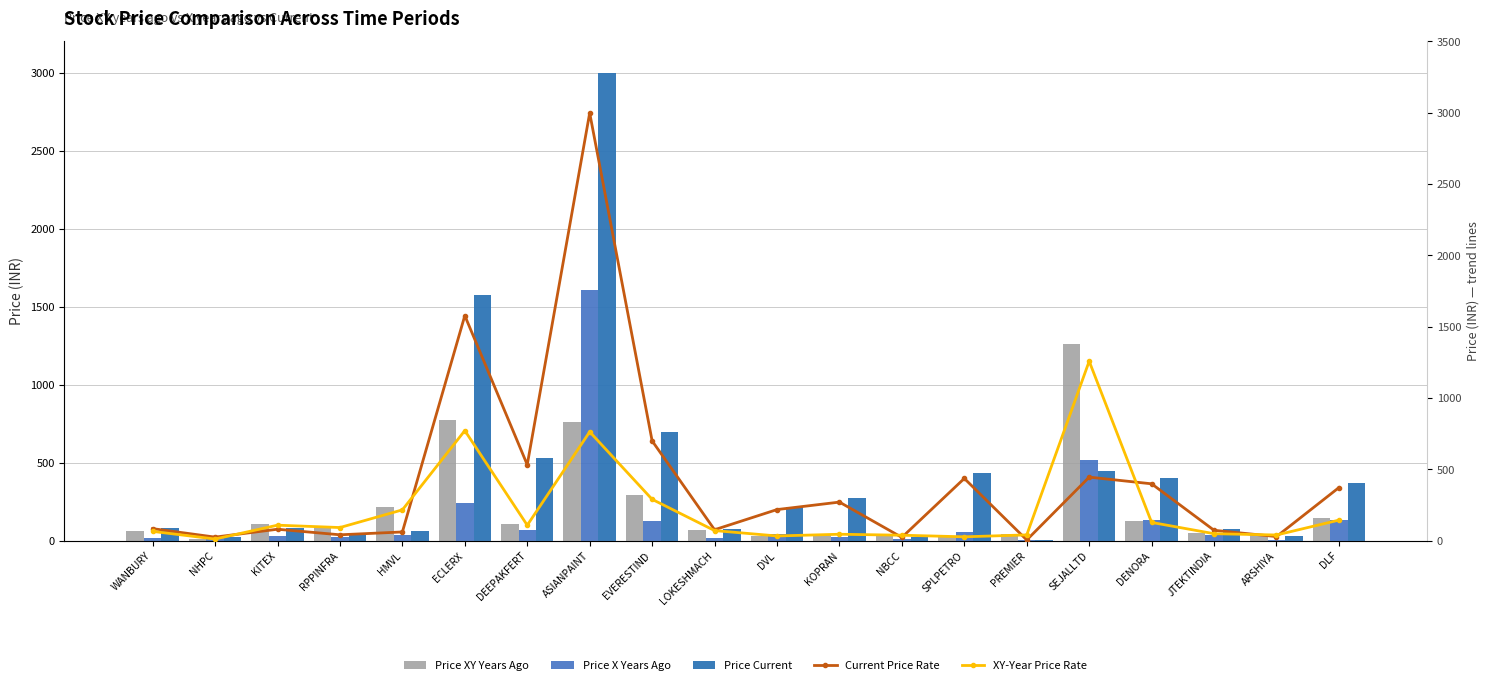

What is the sum of all Current Price Rate values?

8449.5